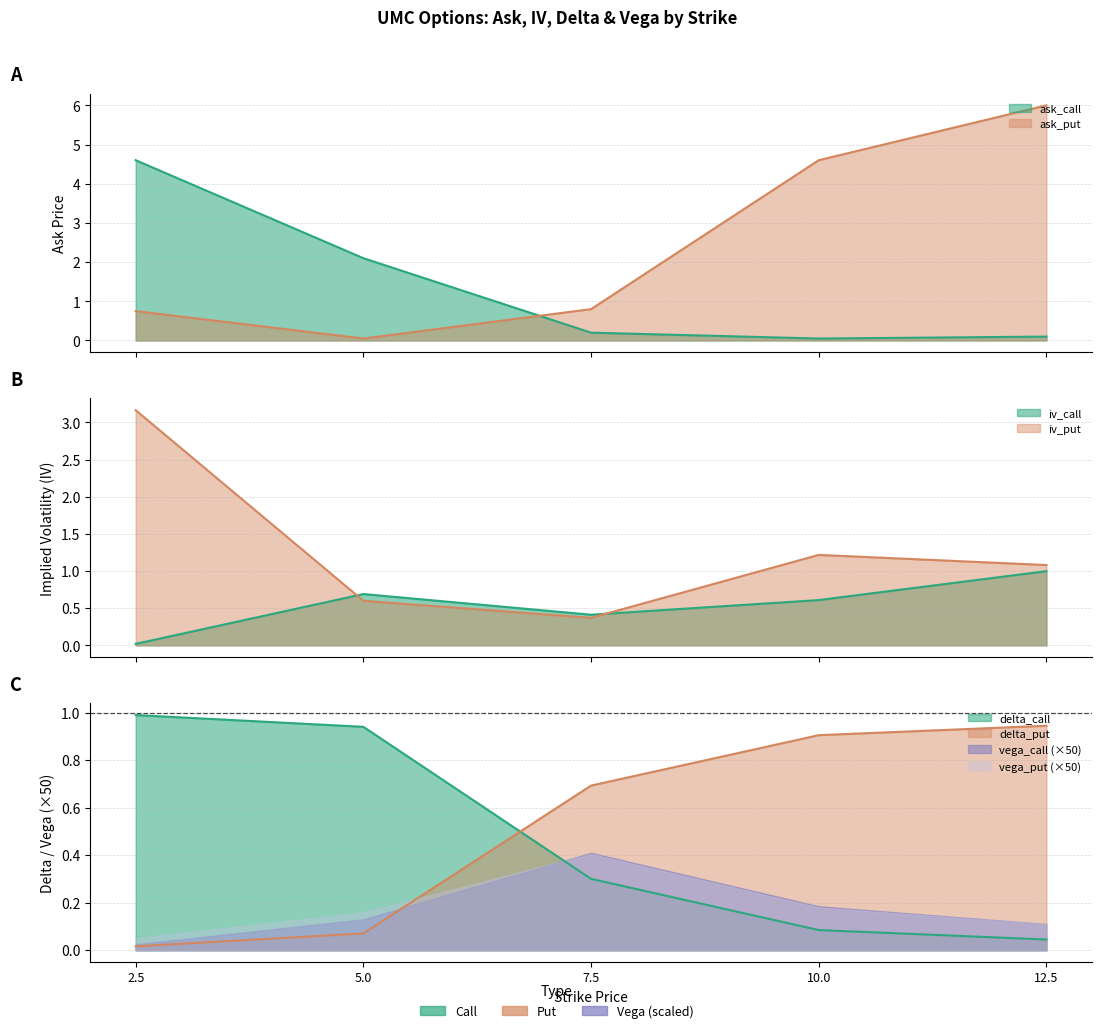

What is the difference between the ask_put values at 2.5 and 12.5?

5.2